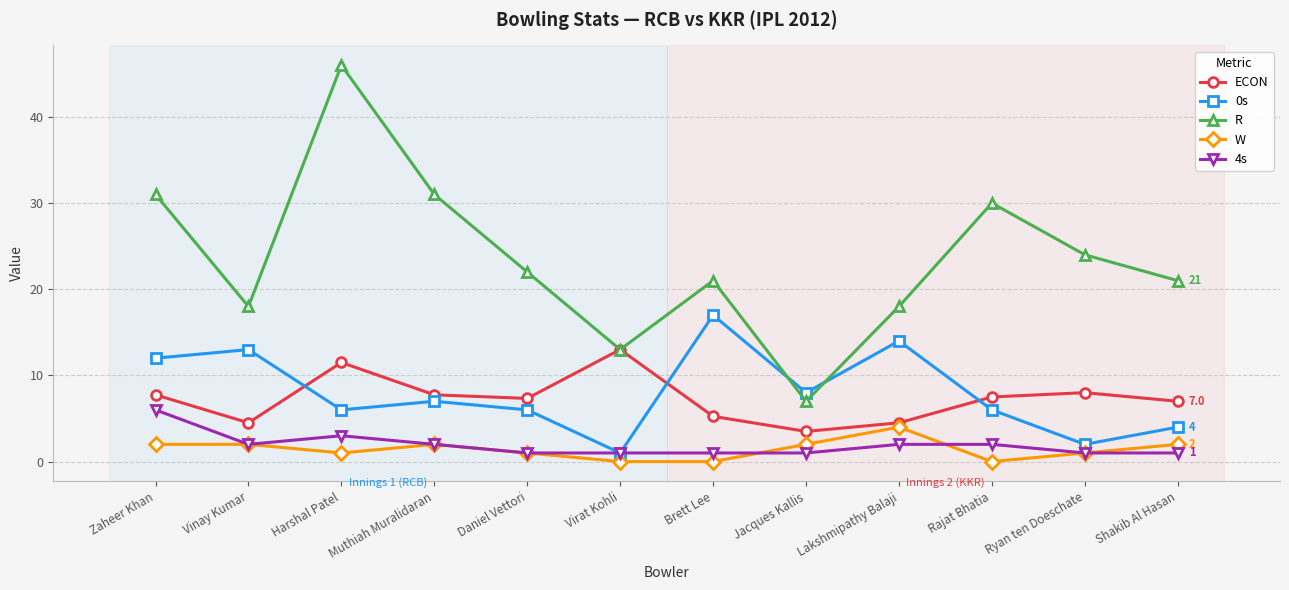

In R, how many points are lower than both neighbors (excluding endpoints)?

3